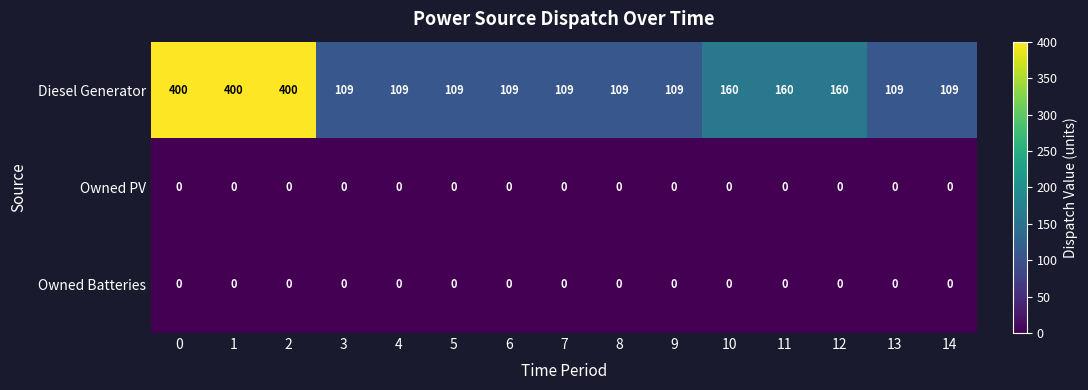

What is the maximum value for Diesel Generator?

400